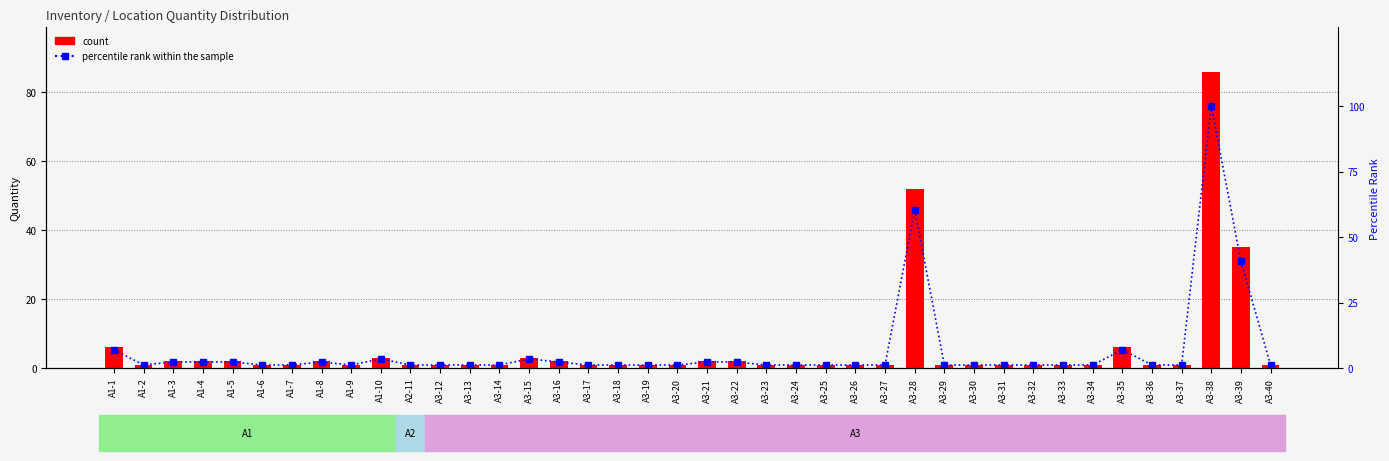

True or false: percentile rank within the sample has a value of 1.9 at A3-20.

False